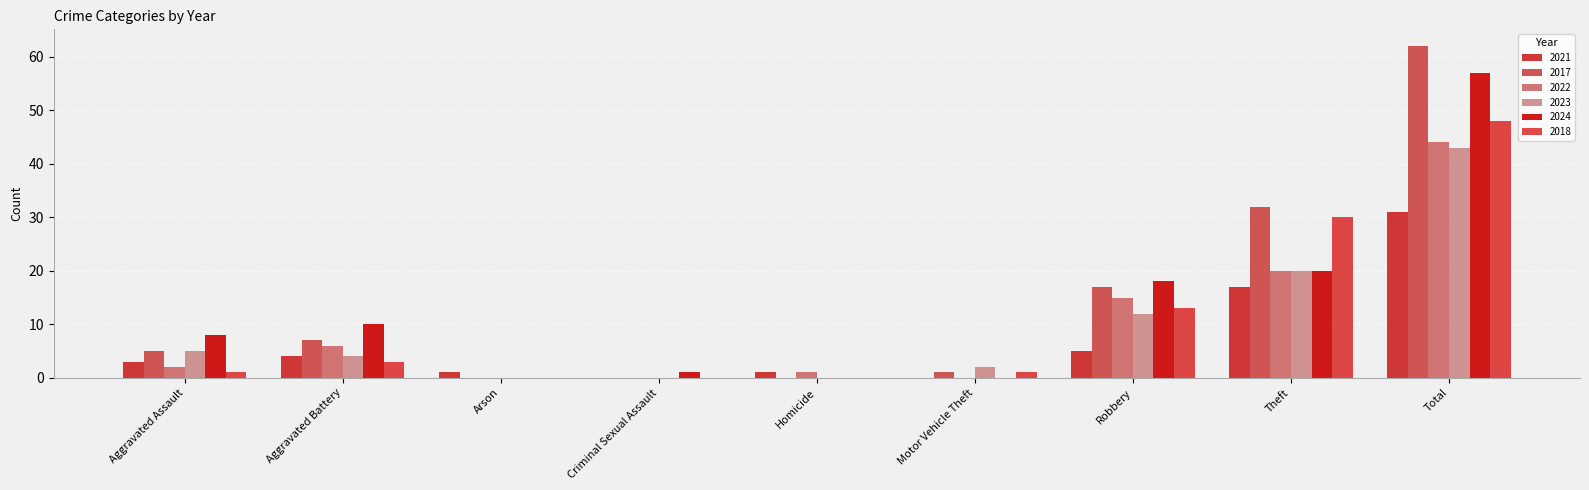

How many series are shown in this chart?

6